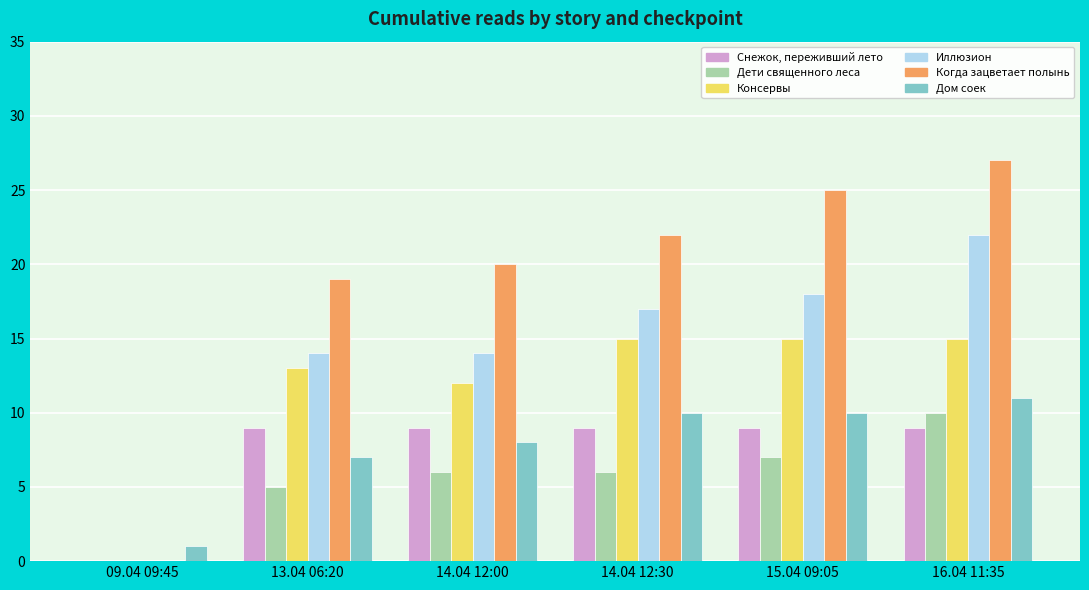

At which label is Когда зацветает полынь closest to 13?

13.04 06:20